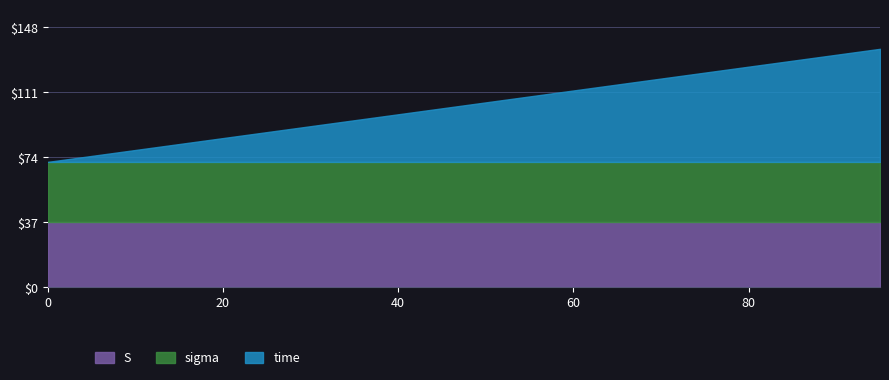

The S series shows 37.0 at 0. True or false?

True